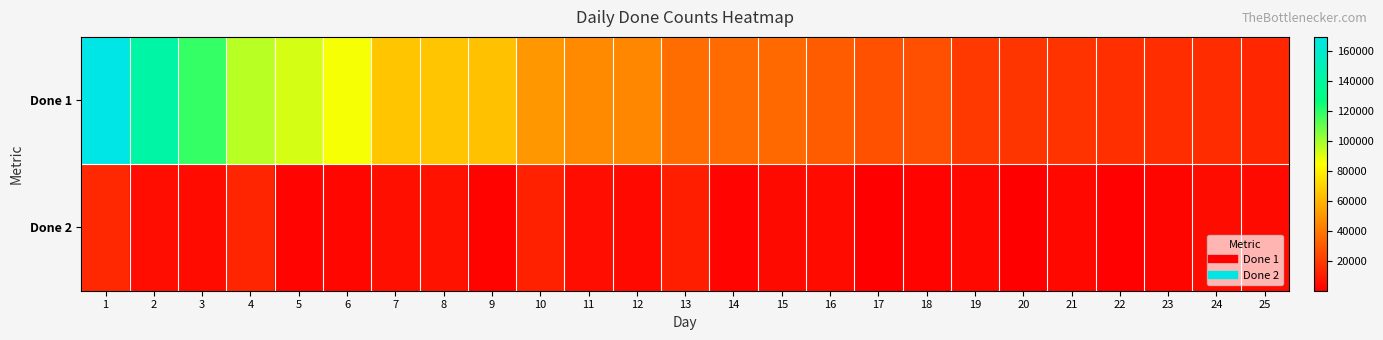

What is the smallest value displayed?

237